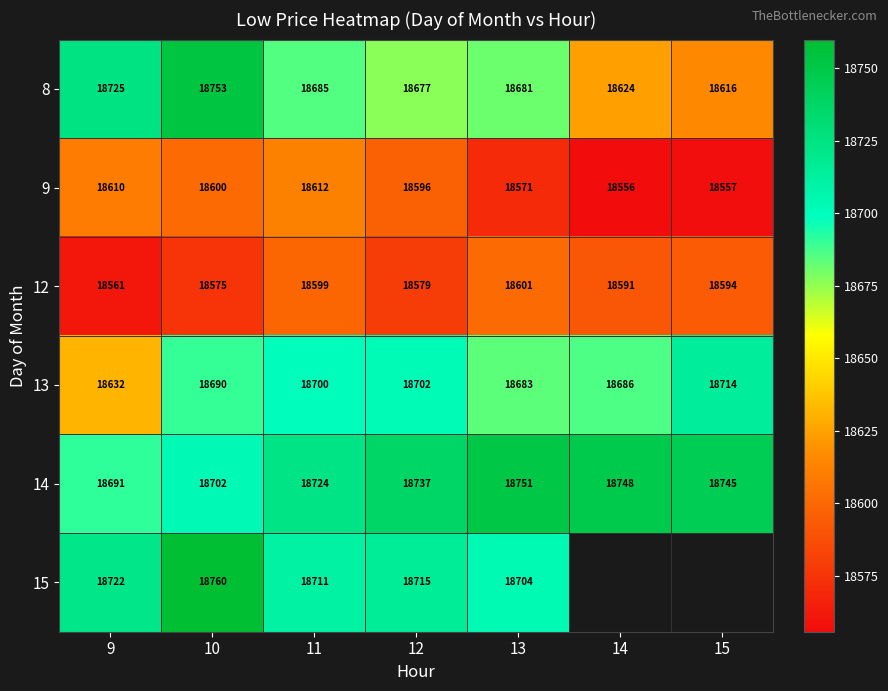

Is the value of 12 at 12 greater than the value of 14 at 11?

No